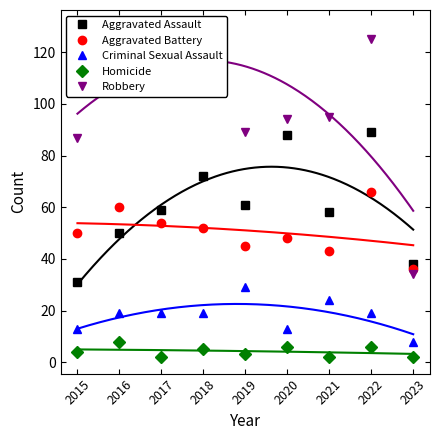

Where is the first local maximum for Robbery?

2016